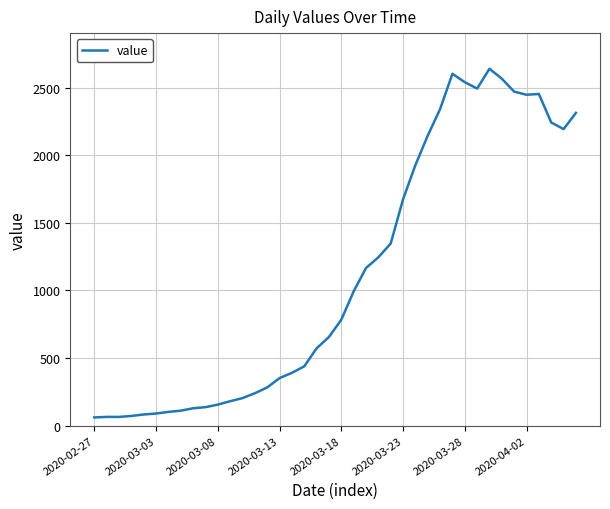

What is the greatest value displayed?

2639